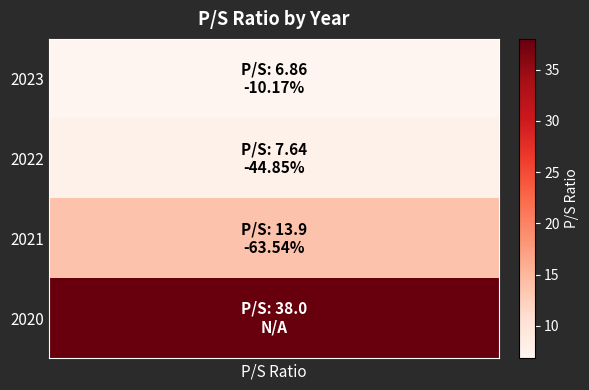

What is the change in value from 2022 to 2020?

+30.4